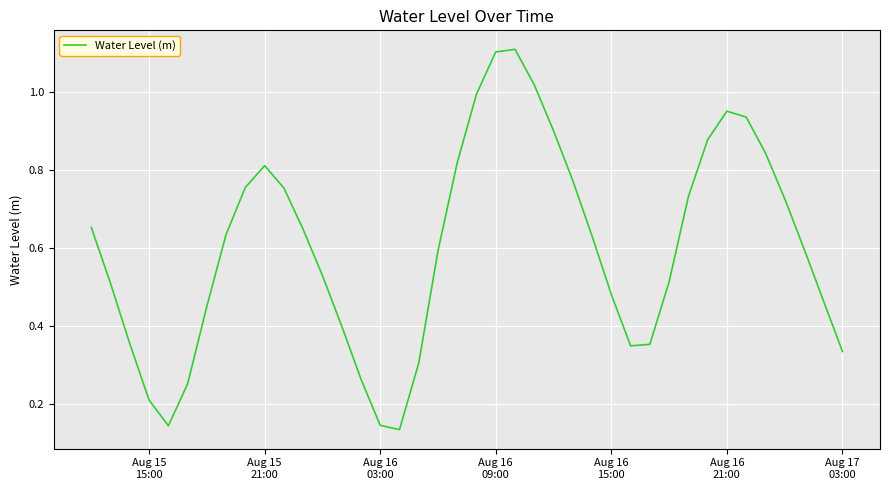

What is the greatest value displayed?

1.1